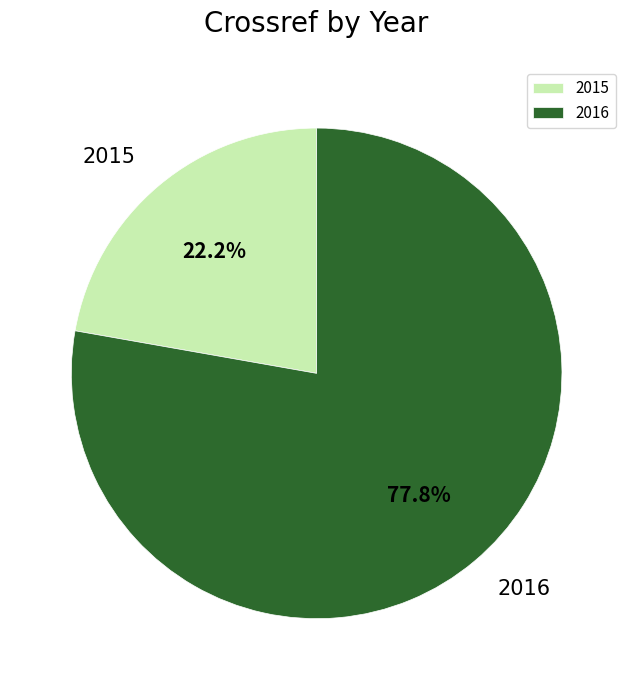

What is the majority slice?

2016